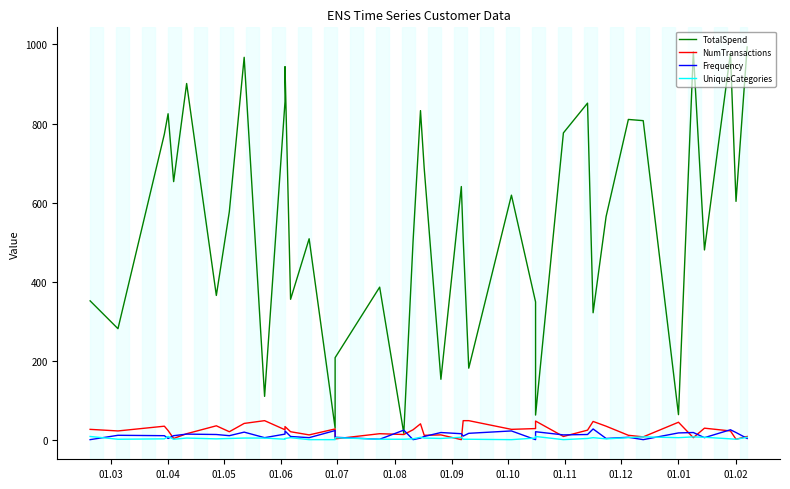

How many series are shown in this chart?

4